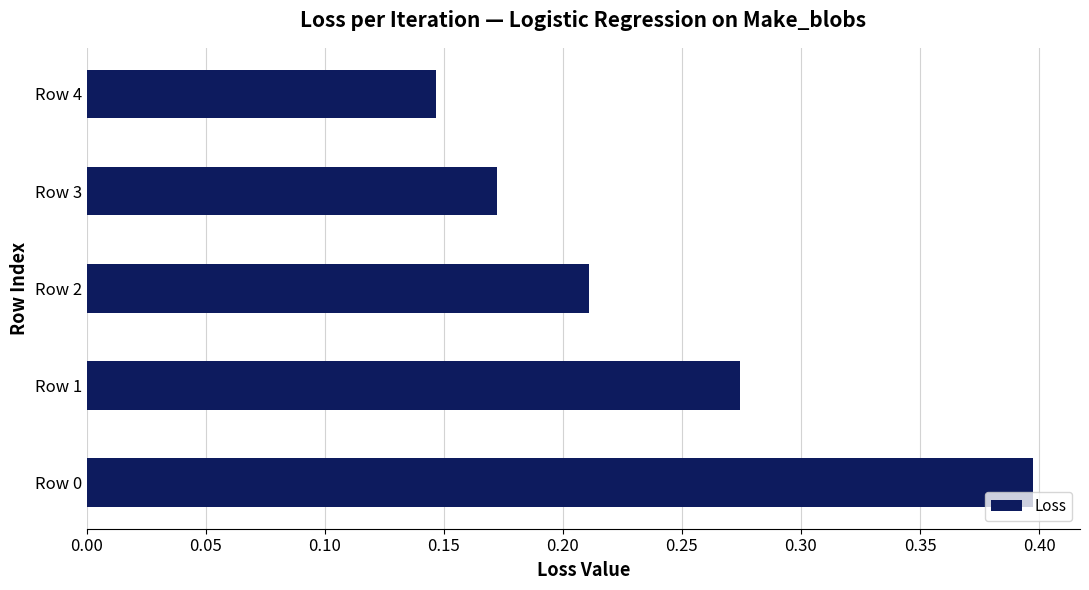

What is the maximum value shown in the chart?

0.4